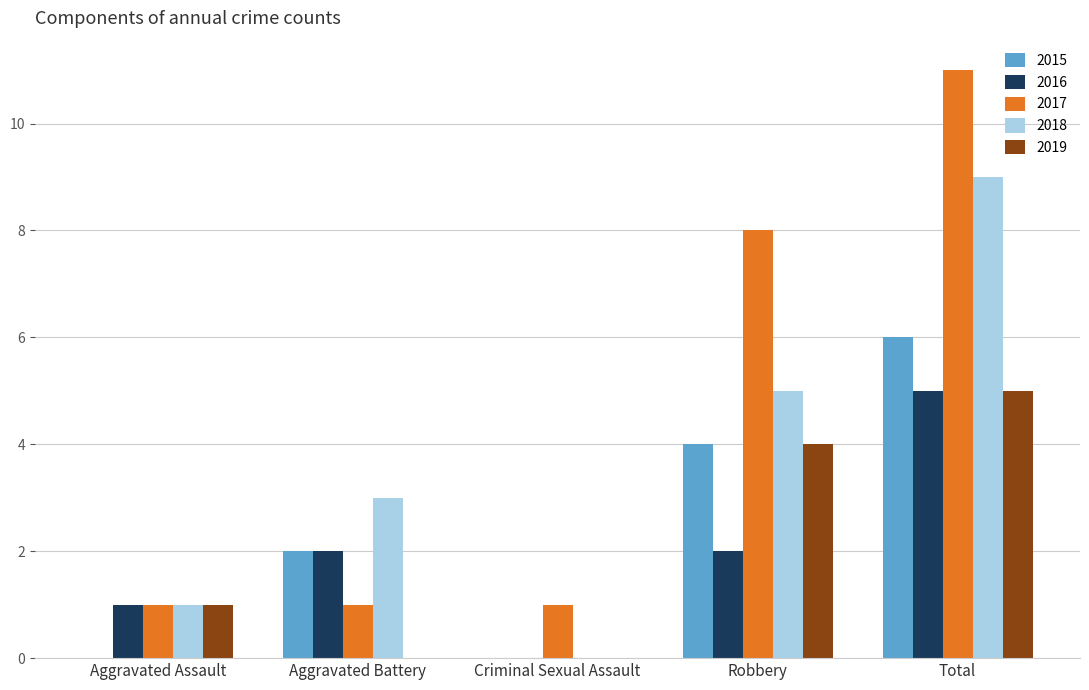

The 2015 series shows 4 at Robbery. True or false?

True